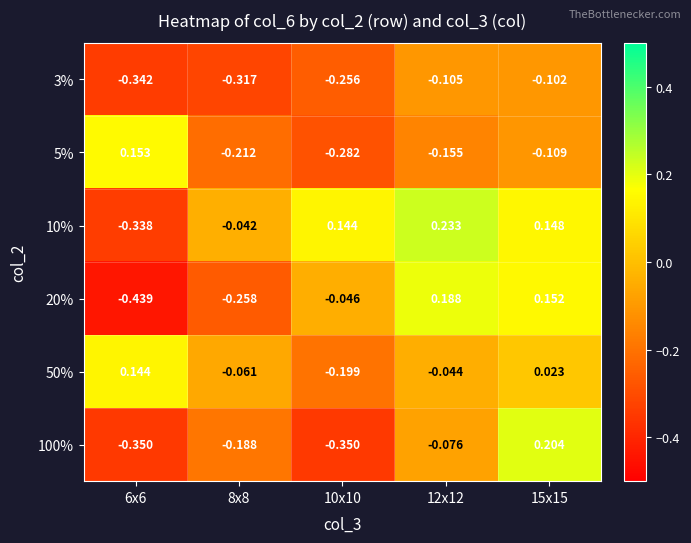

How many distinct data groups are displayed?

6